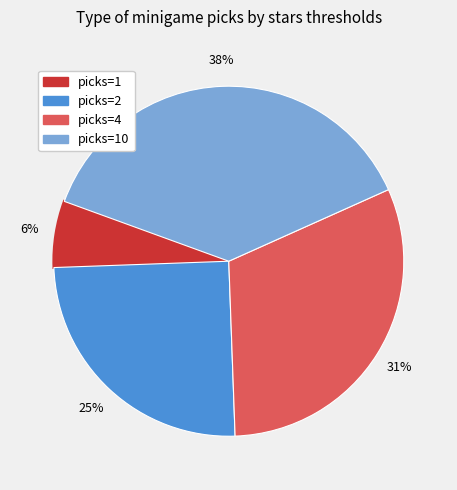

To the nearest percent, what is the difference between the largest and smallest slice percentages?

32%